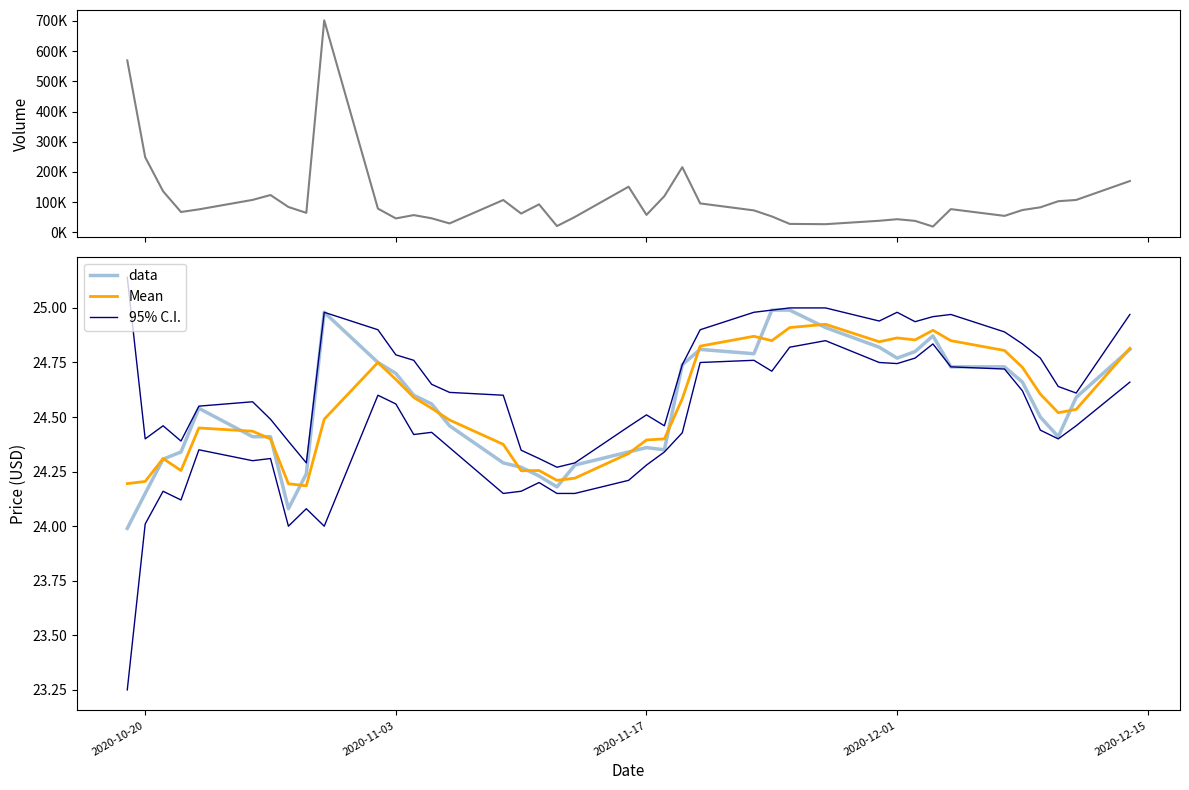

Reading right to left, what are all the values shown in this chart?

Volume: 169600.0	106900.0	102700.0	82500.0	73500.0	54100.0	76500.0	18700.0	37600.0	43100.0	37900.0	26600.0	27500.0	52300.0	72300.0	95400.0	215500.0	119600.0	57400.0	150800.0	50500.0	20300.0	92300.0	61800.0	106700.0	29100.0	46100.0	56700.0	45700.0	78200.0	702200.0	64200.0	83600.0	123200.0	107100.0	75700.0	67000.0	135700.0	248600.0	569300.0
data: 24.8	24.6	24.4	24.5	24.7	24.7	24.7	24.9	24.8	24.8	24.8	24.9	25.0	25.0	24.8	24.8	24.7	24.4	24.4	24.3	24.3	24.2	24.2	24.3	24.3	24.5	24.6	24.6	24.7	24.8	25.0	24.2	24.1	24.4	24.4	24.5	24.3	24.3	24.1	24.0
Mean: 24.8	24.5	24.5	24.6	24.7	24.8	24.9	24.9	24.9	24.9	24.8	24.9	24.9	24.9	24.9	24.8	24.6	24.4	24.4	24.3	24.2	24.2	24.3	24.3	24.4	24.5	24.5	24.6	24.7	24.8	24.5	24.2	24.2	24.4	24.4	24.5	24.3	24.3	24.2	24.2
95% C.I.: 25.0	24.6	24.6	24.8	24.8	24.9	25.0	25.0	24.9	25.0	24.9	25.0	25.0	25.0	25.0	24.9	24.7	24.5	24.5	24.5	24.3	24.3	24.3	24.3	24.6	24.6	24.6	24.8	24.8	24.9	25.0	24.3	24.4	24.5	24.6	24.6	24.4	24.5	24.4	25.1